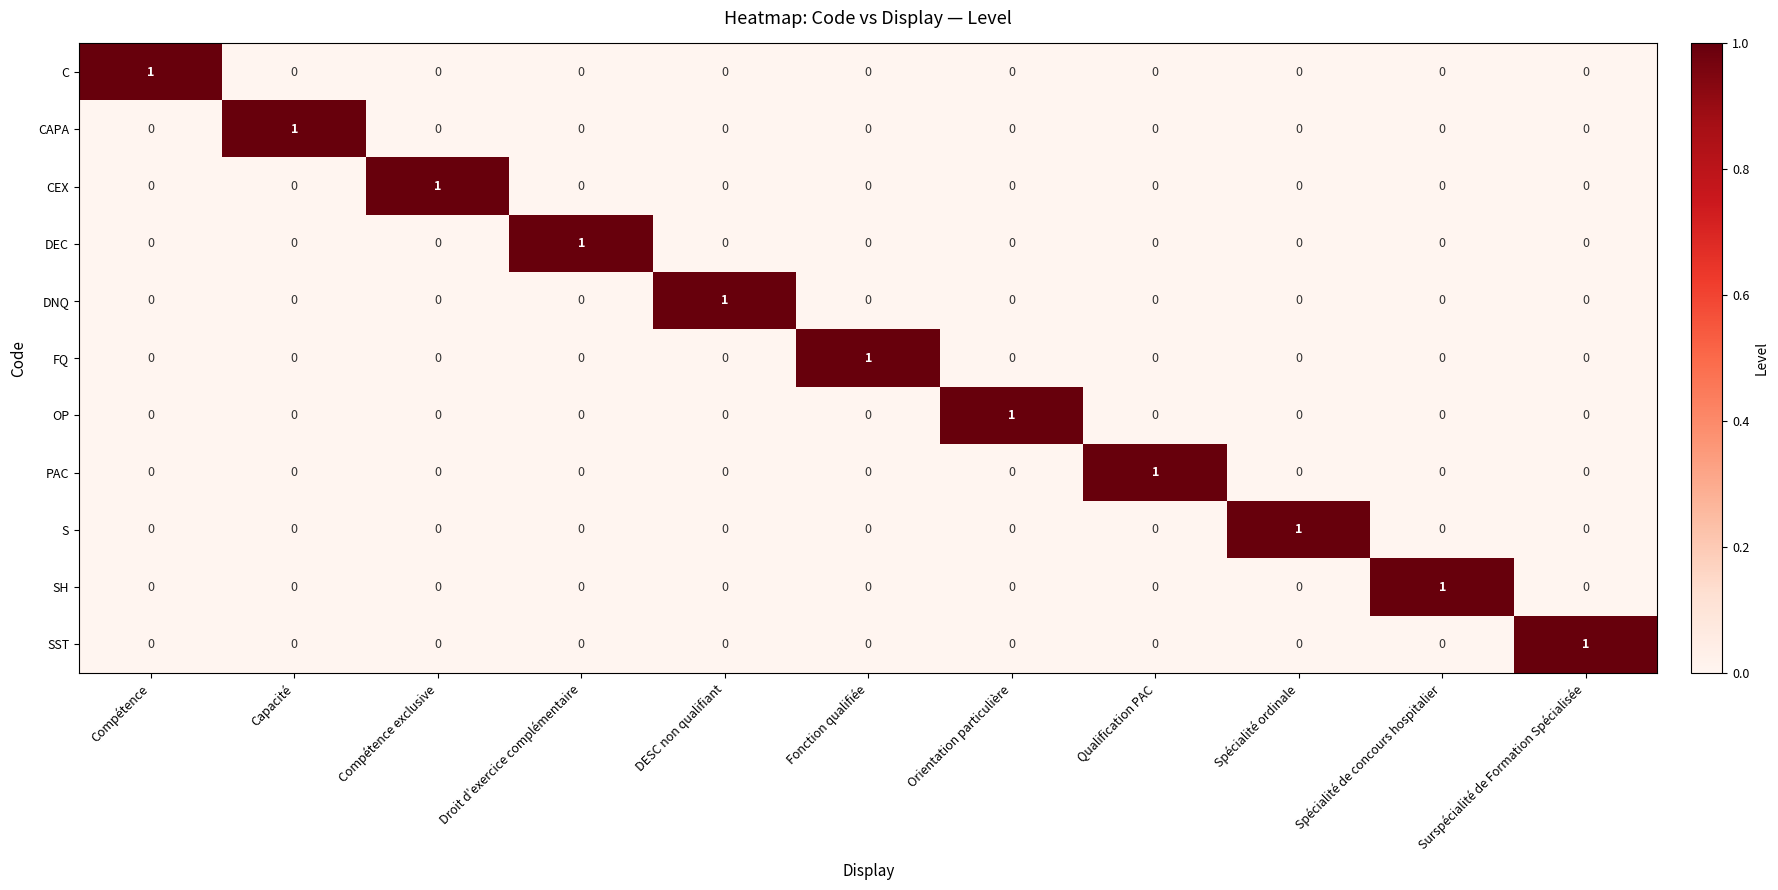

Is it true that CAPA equals 1 at Fonction qualifiée?

False